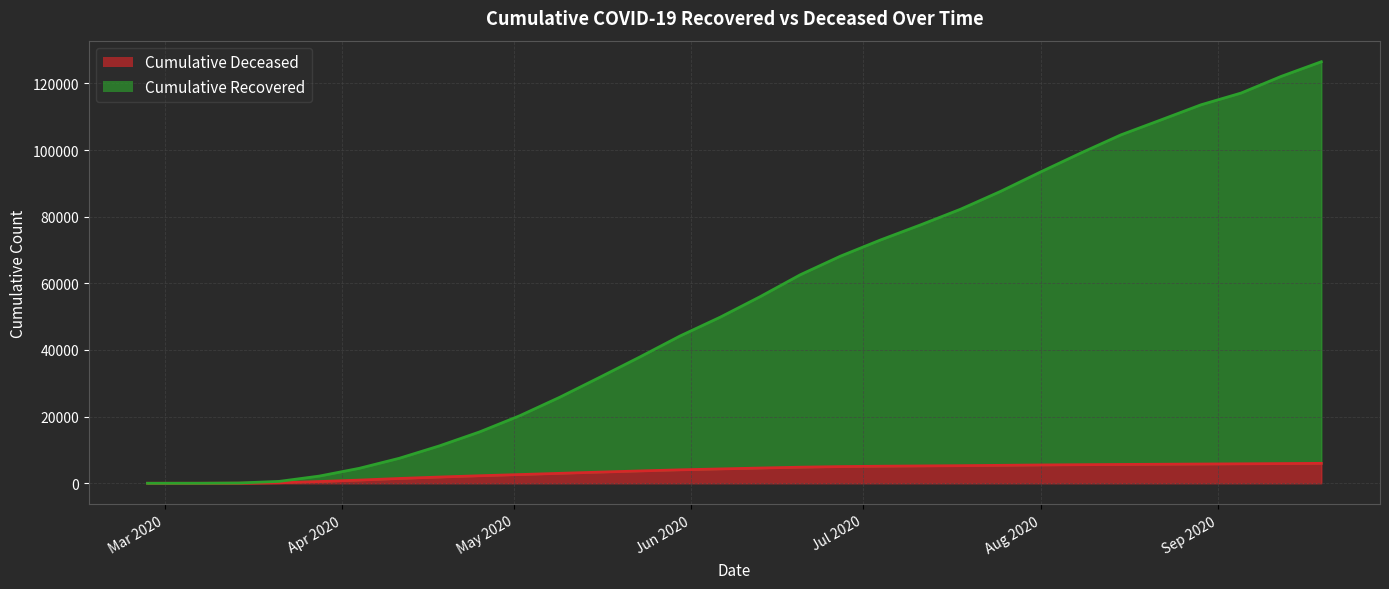

What is the sum of the cumulative_deceased values at 2020-09-05 and 2020-03-21?

5978